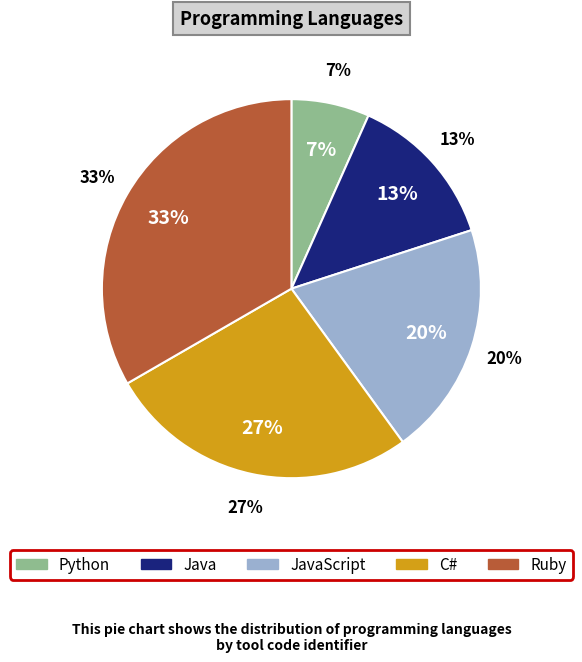

The Python slice represents 7% of the pie. True or false?

True